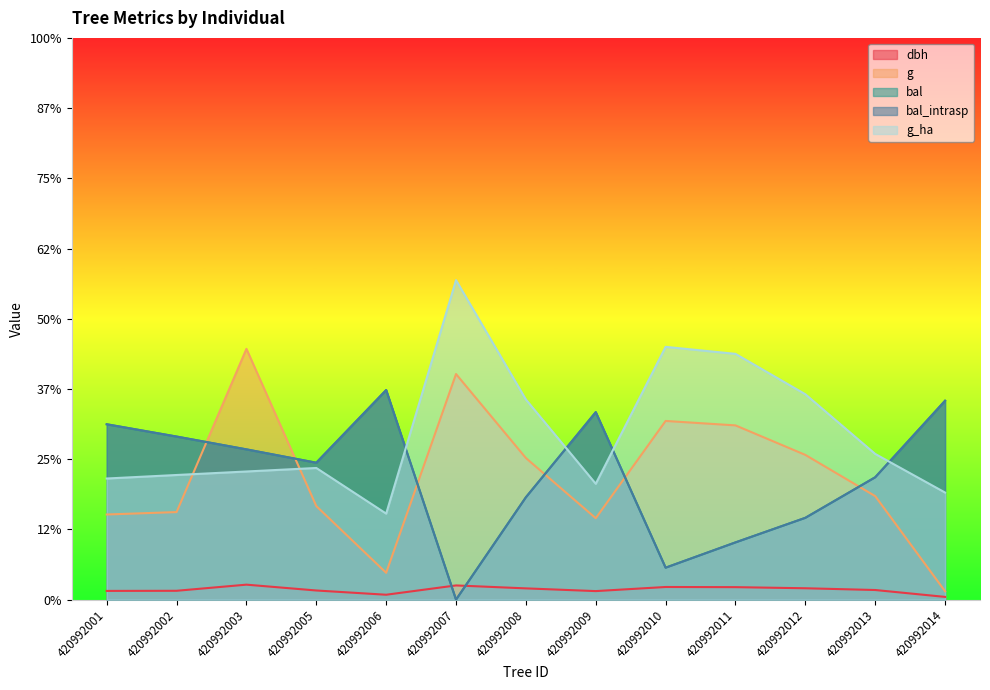

Is the value of g at 420992014 greater than the value of g_ha at 420992001?

No